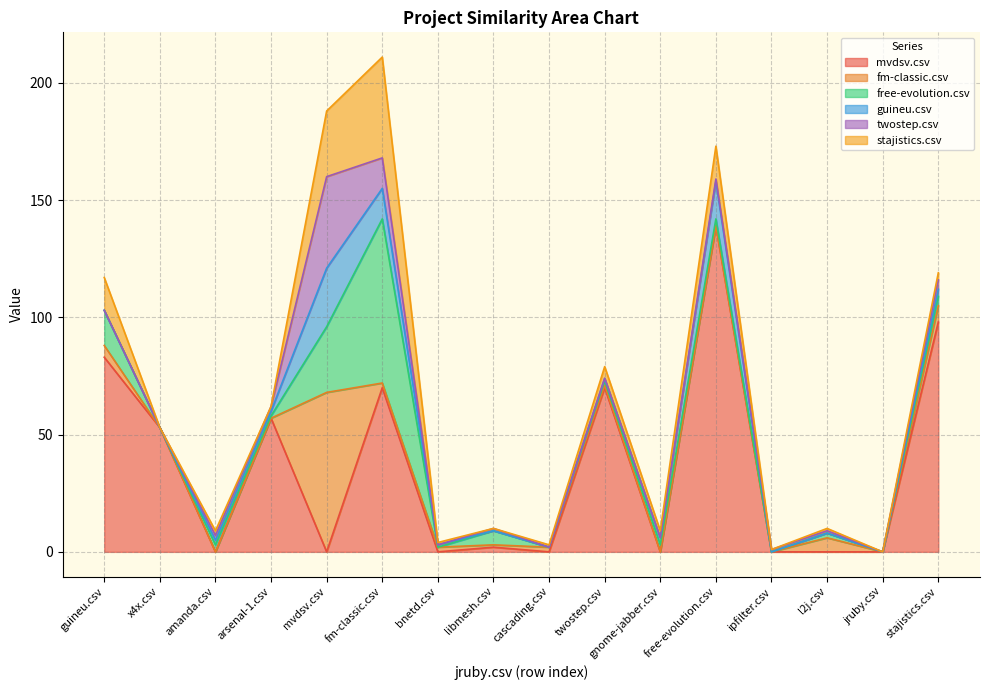

What position from the left is amanda.csv?

3